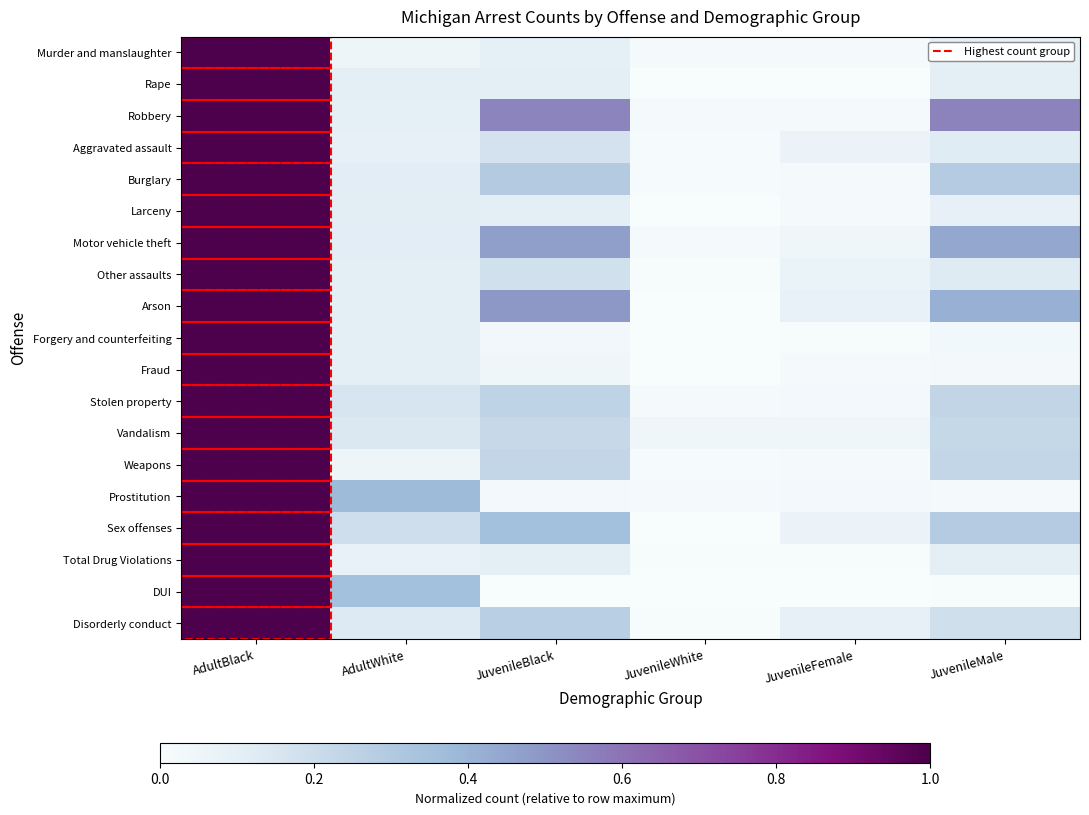

How many distinct data groups are displayed?

19